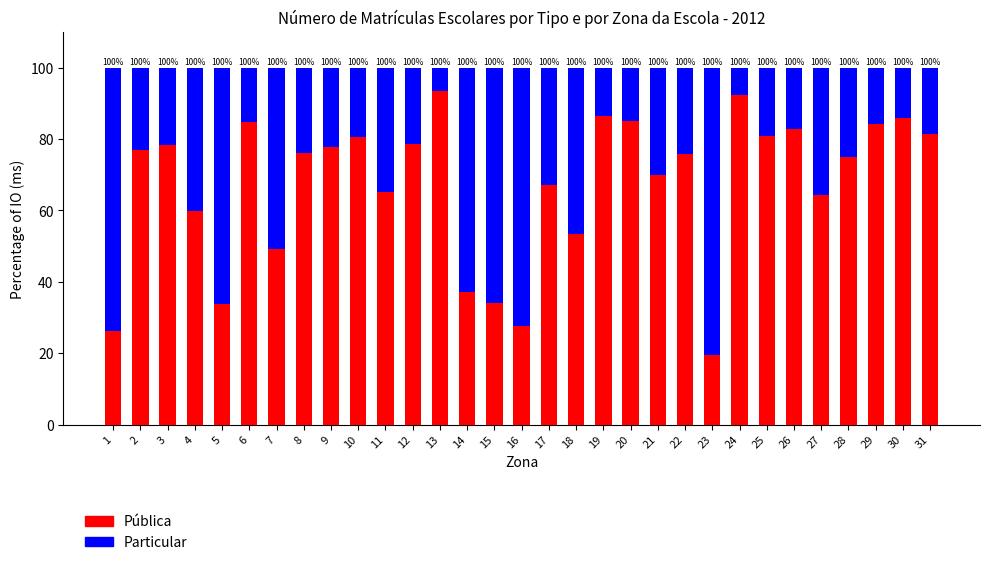

Does the chart contain any negative values?

No